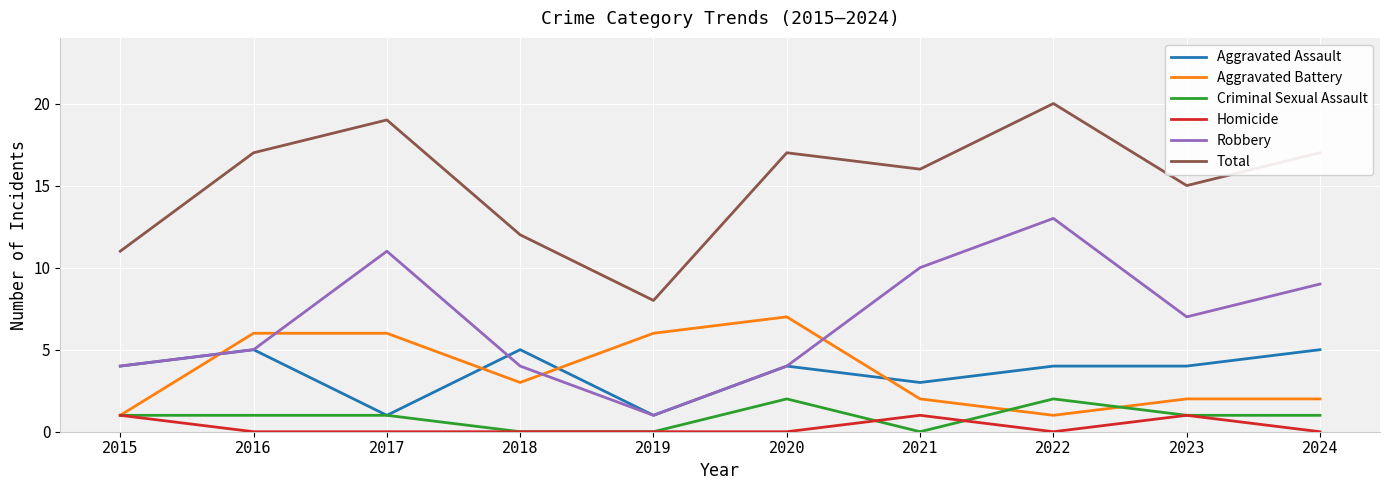

Reading right to left, transcribe all the data shown in this chart.

Aggravated Assault: 5	4	4	3	4	1	5	1	5	4
Aggravated Battery: 2	2	1	2	7	6	3	6	6	1
Criminal Sexual Assault: 1	1	2	0	2	0	0	1	1	1
Homicide: 0	1	0	1	0	0	0	0	0	1
Robbery: 9	7	13	10	4	1	4	11	5	4
Total: 17	15	20	16	17	8	12	19	17	11